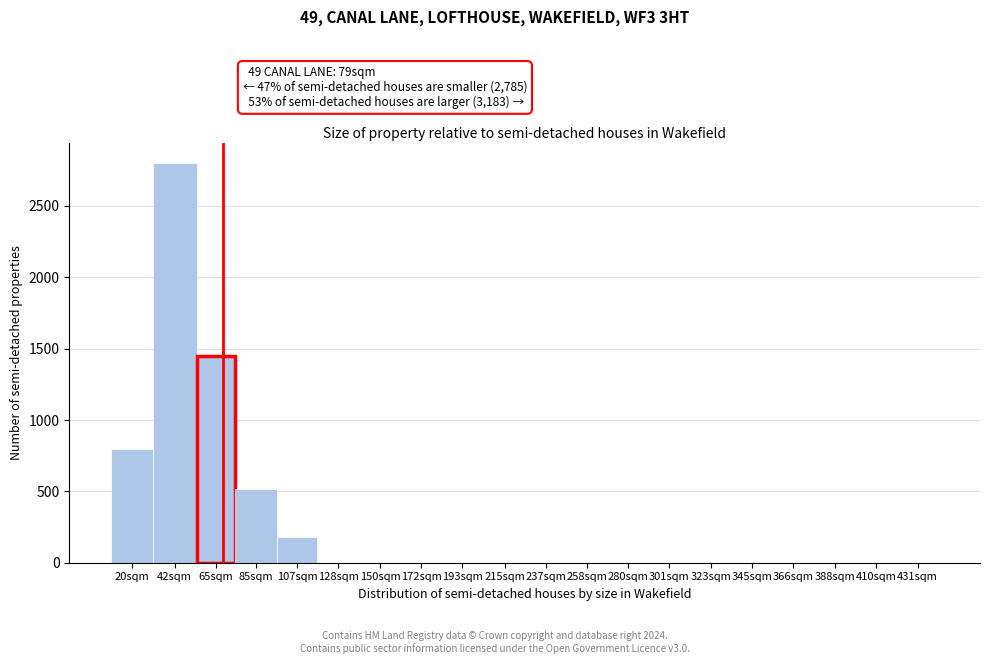

Reading left to right, transcribe all the data shown in this chart.

20sqm=800	42sqm=2800	65sqm=1450	85sqm=520	107sqm=180	128sqm=0	150sqm=0	172sqm=0	193sqm=0	215sqm=0	237sqm=0	258sqm=0	280sqm=0	301sqm=0	323sqm=0	345sqm=0	366sqm=0	388sqm=0	410sqm=0	431sqm=0